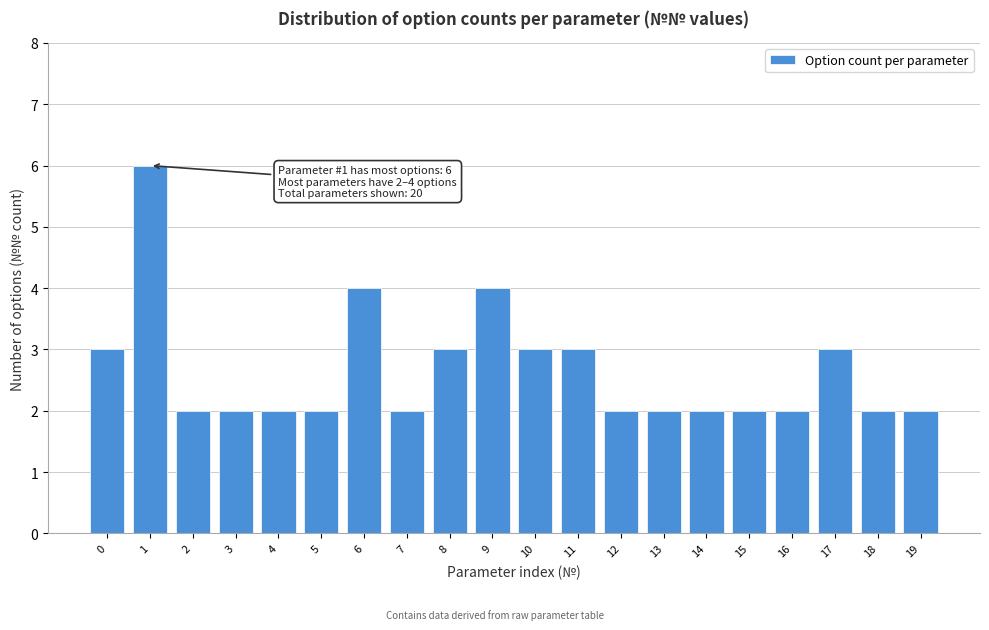

Reading left to right, list all the values displayed in this chart.

3	6	2	2	2	2	4	2	3	4	3	3	2	2	2	2	2	3	2	2